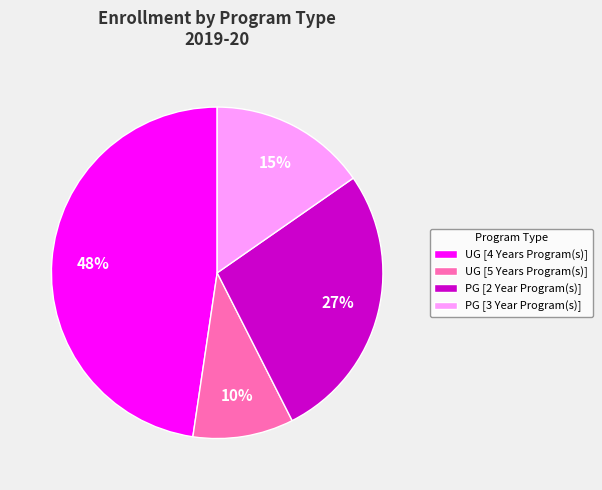

Rank the categories by value from highest to lowest.

UG [4 Years Program(s)], PG [2 Year Program(s)], PG [3 Year Program(s)], UG [5 Years Program(s)]